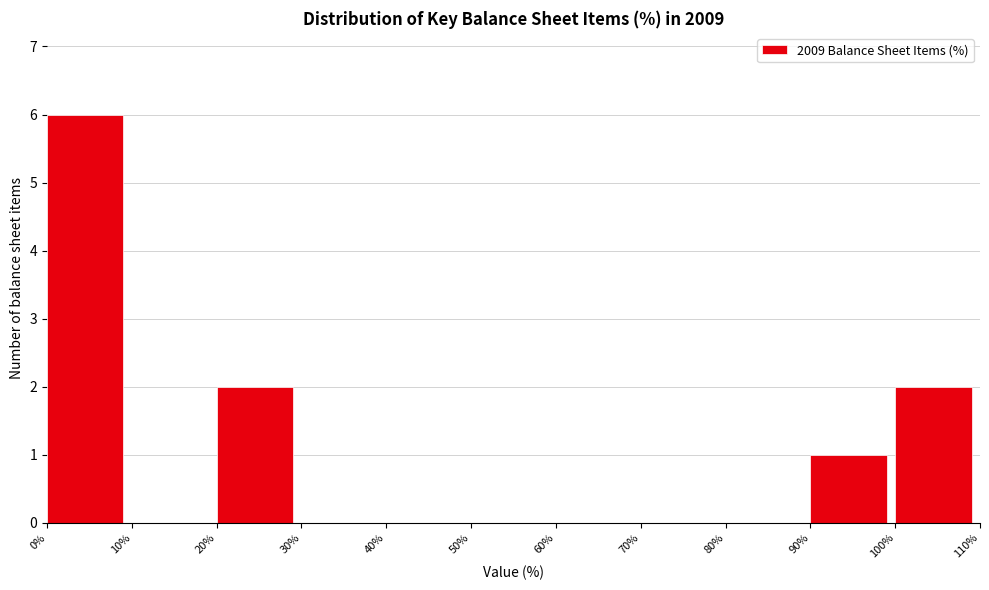

Reading left to right, list every bar in this chart as the range it spans on the x-axis followed by its height. The values are not printed on the chart, so give them approximately, as read against the axis.

0% to 10%: 6
10% to 20%: 0
20% to 30%: 2
30% to 40%: 0
40% to 50%: 0
50% to 60%: 0
60% to 70%: 0
70% to 80%: 0
80% to 90%: 0
90% to 100%: 1
100% to 110%: 2